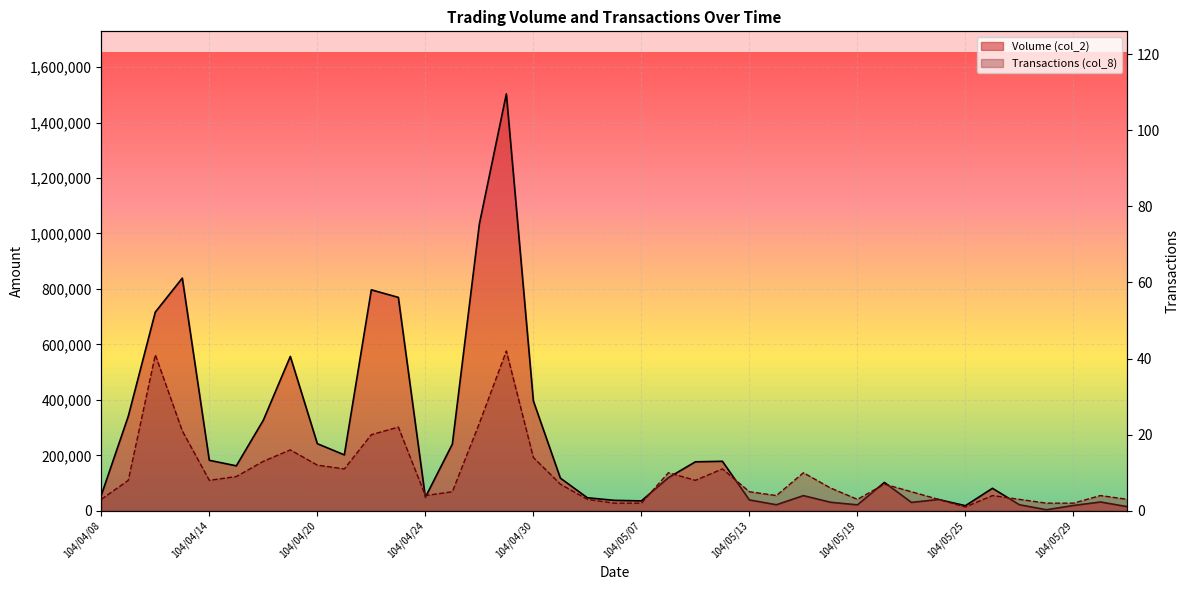

What are all the series names shown in the legend?

Volume (col_2), Transactions (col_8)